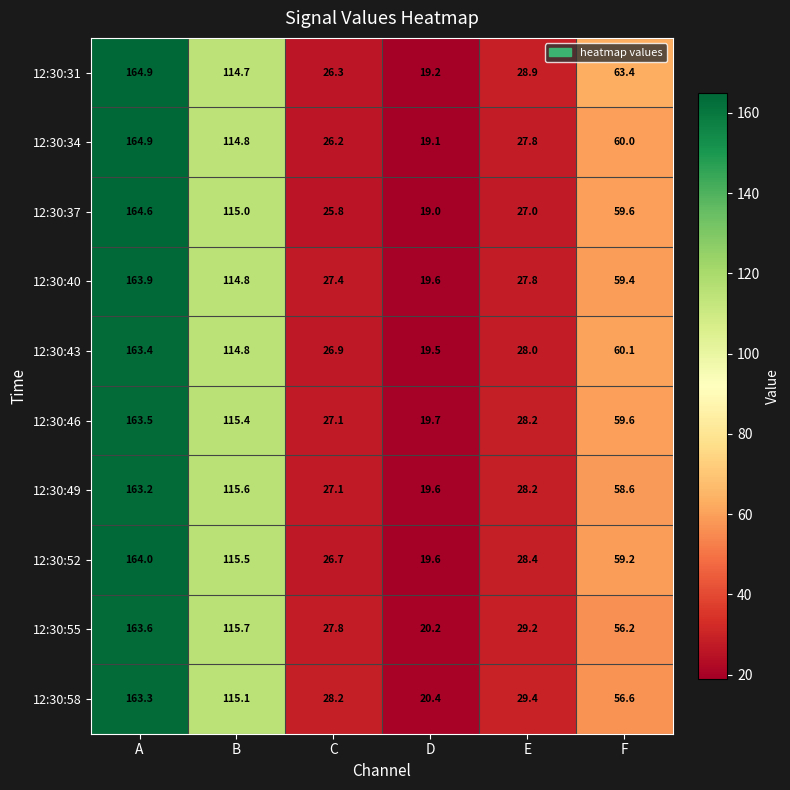

The 12:30:55 series shows 20.2 at D. True or false?

True